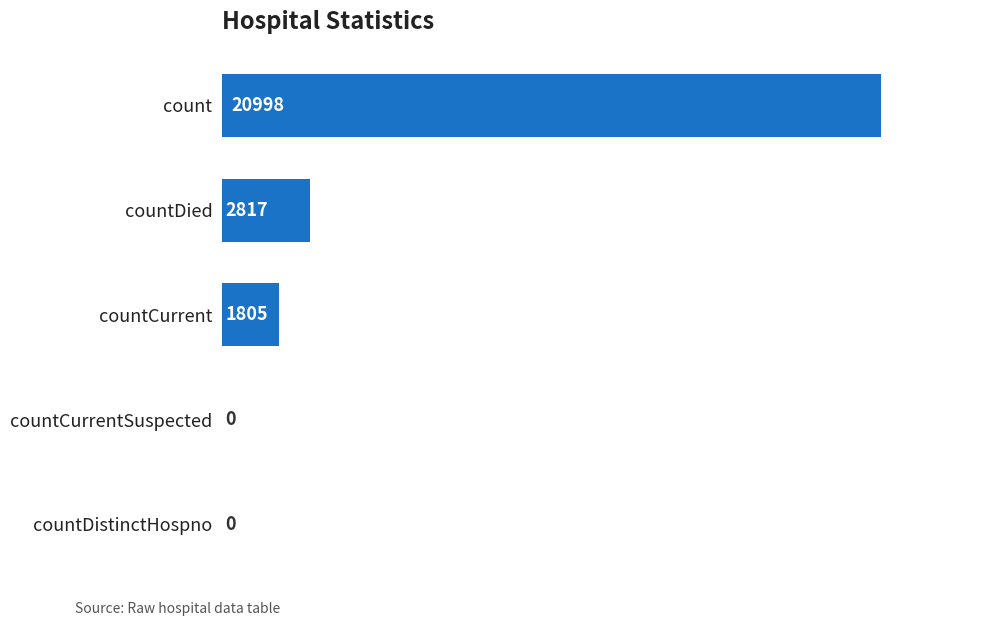

What is the sum of all values?

25620